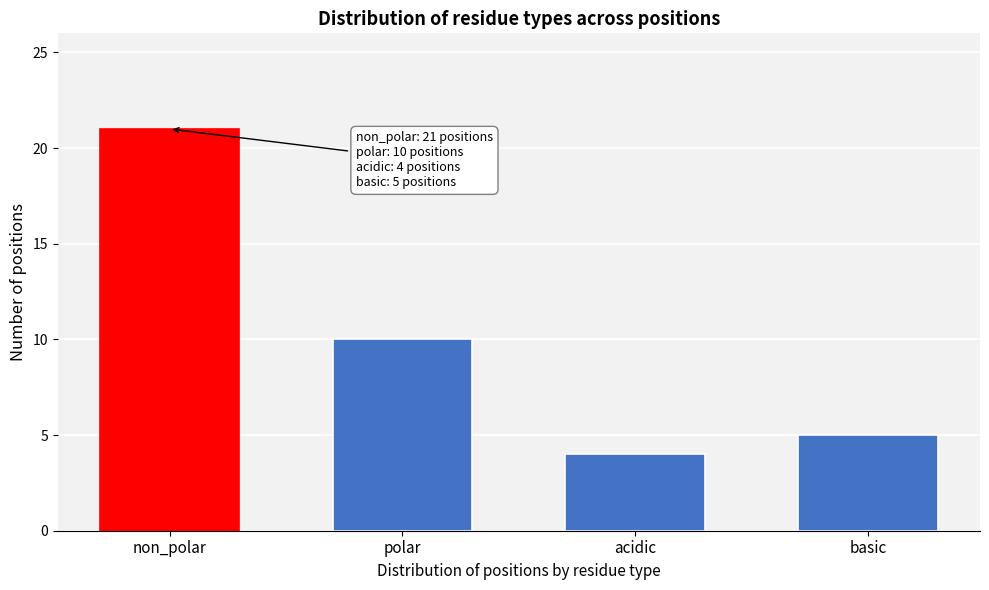

Reading left to right, list all the values displayed in this chart.

21	10	4	5